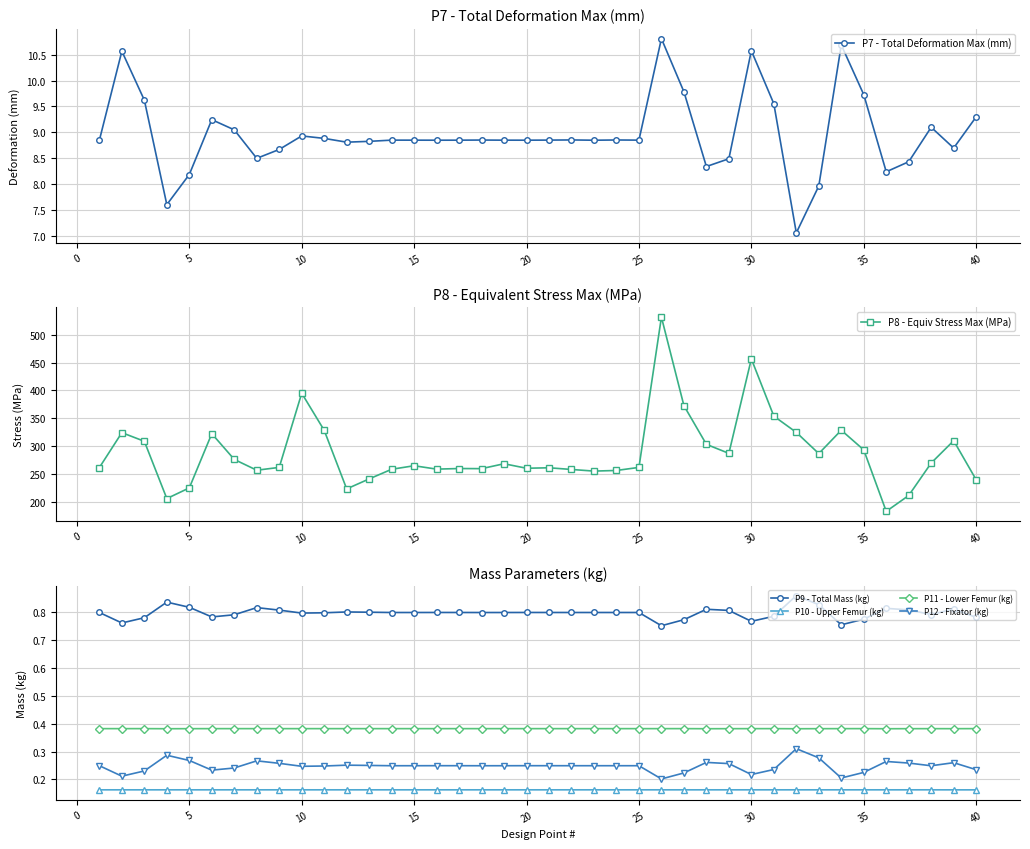

True or false: P11 - Lower Femur (kg) and P10 - Upper Femur (kg) intersect in this chart.

False